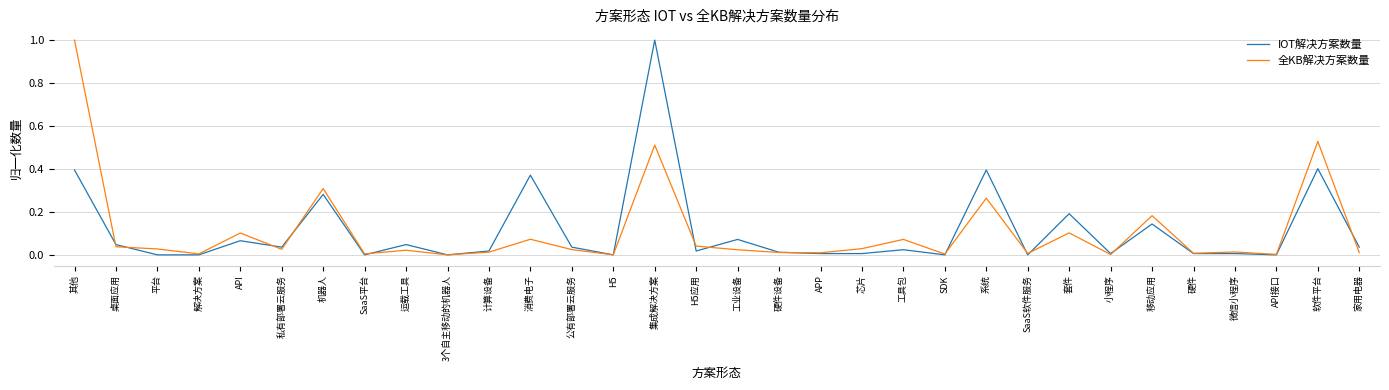

The 全KB解决方案数量 series shows 0.3 at 系统. True or false?

True